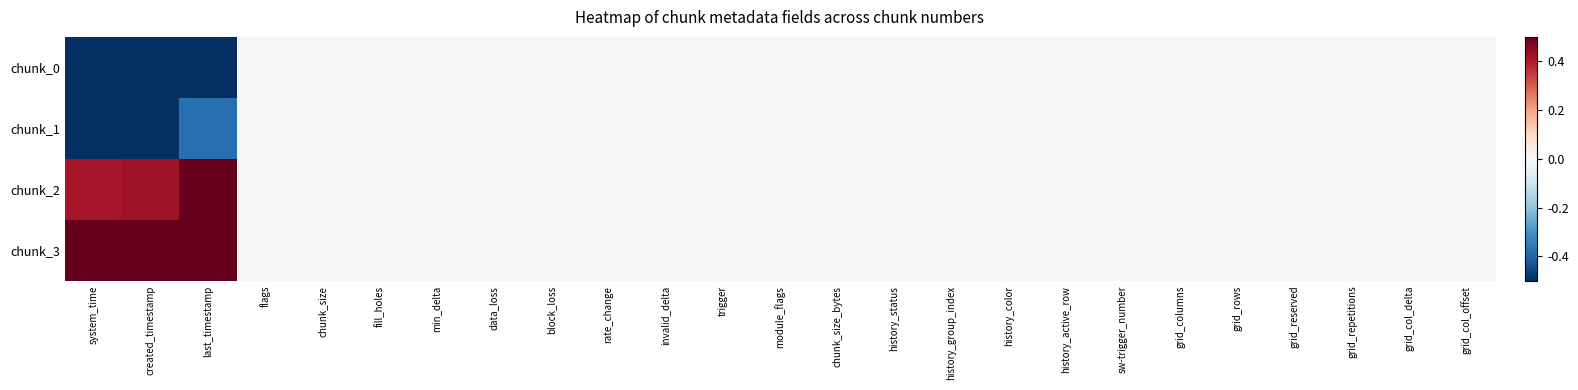

What is the smallest value displayed?

-0.5